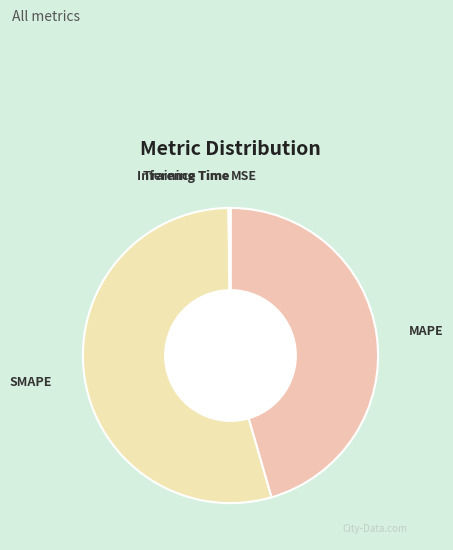

True or false: MAPE accounts for 45% of the total.

True